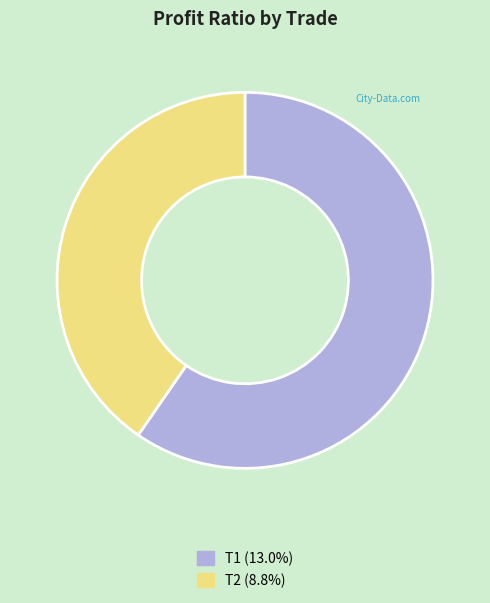

The T2 slice represents 29% of the pie. True or false?

False